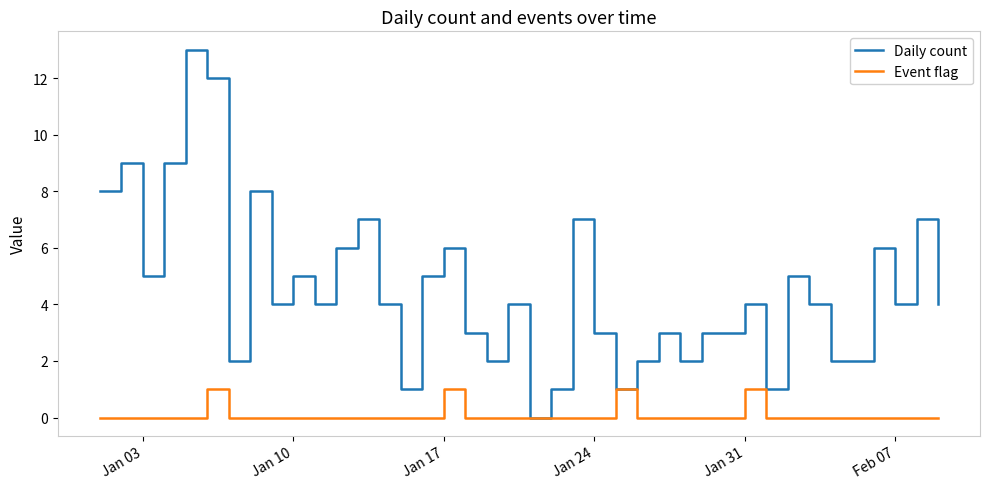

What is the maximum value shown in the chart?

13